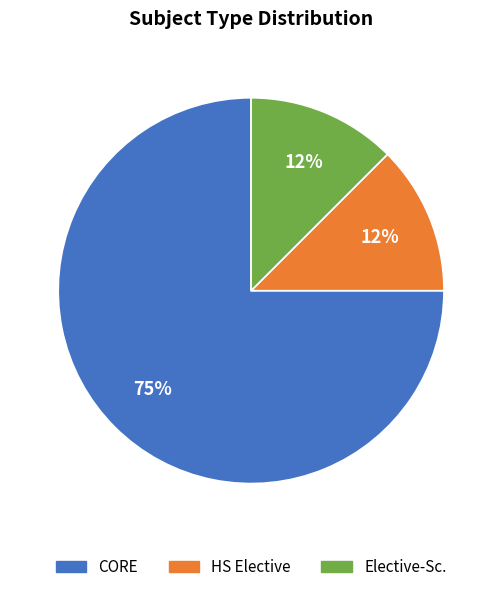

Is it true that HS Elective is 12% of the pie?

True